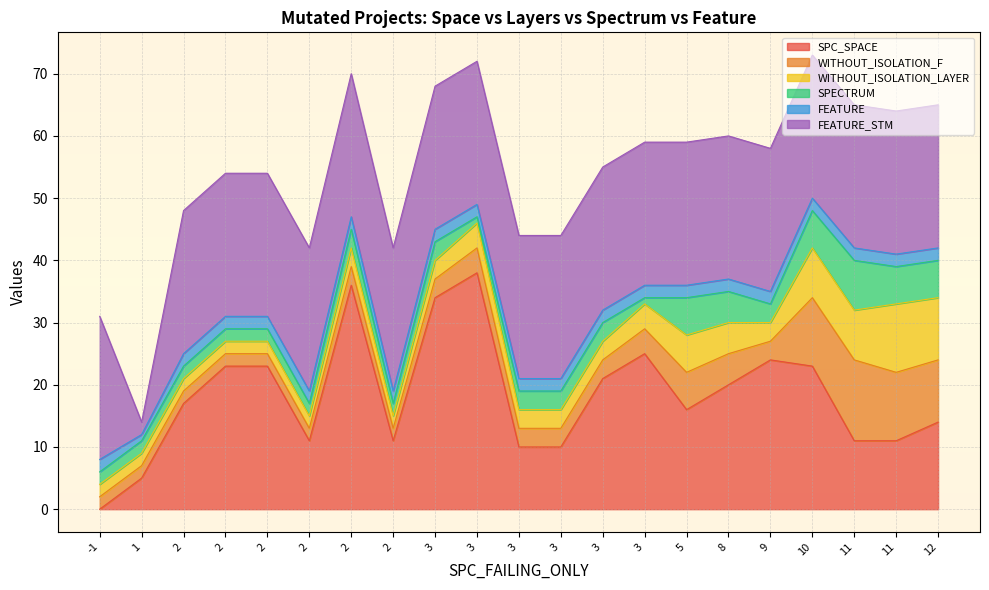

At which label does WITHOUT_ISOLATION_LAYER first exceed 3?

3